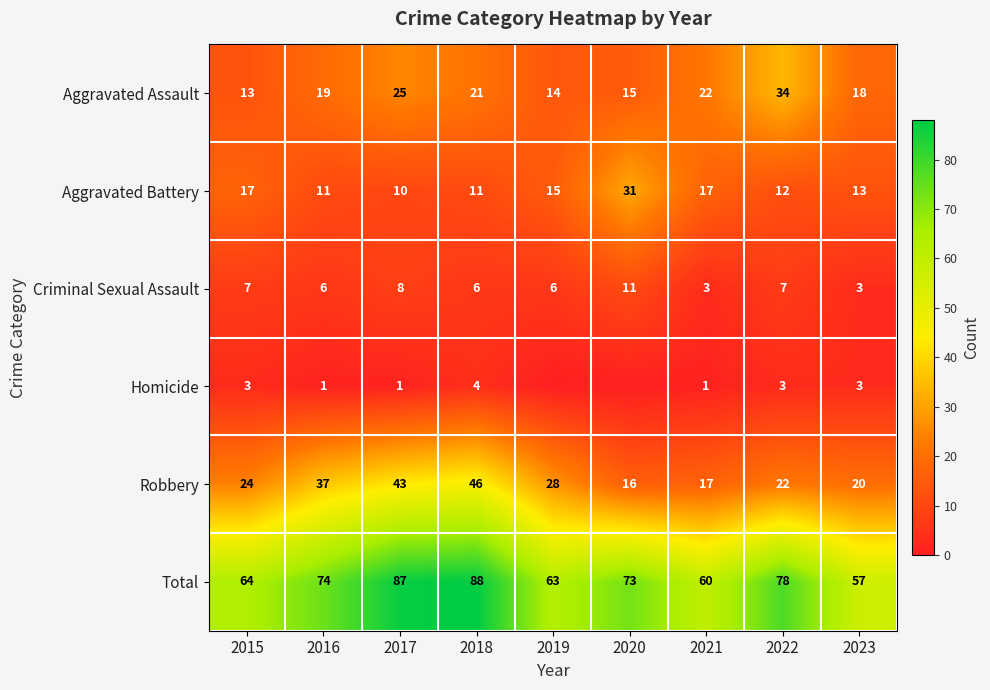

What is the sum of the Total values at 2015 and 2022?

142